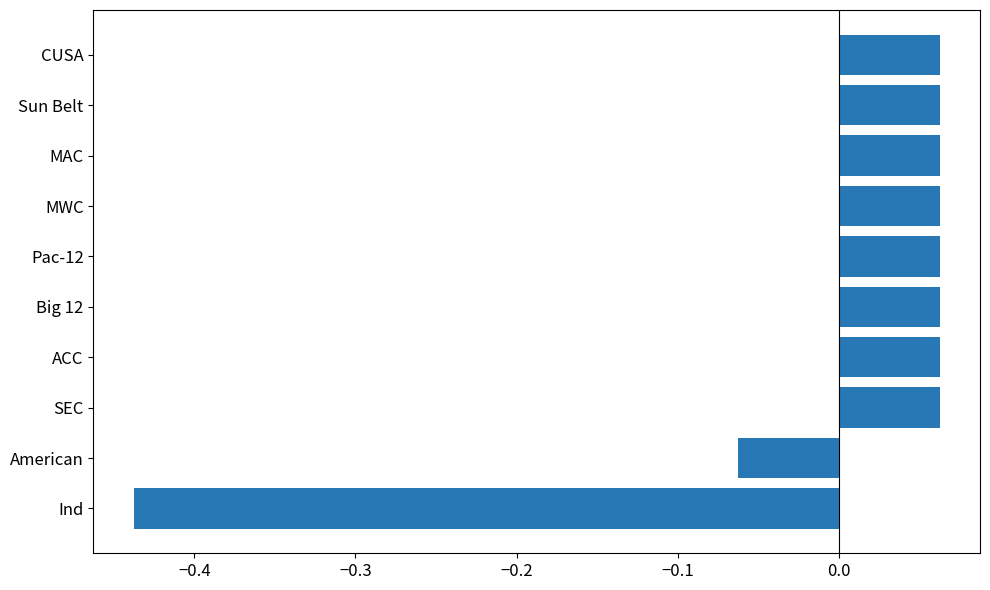

What is the change in value from American to Pac-12?

+0.1